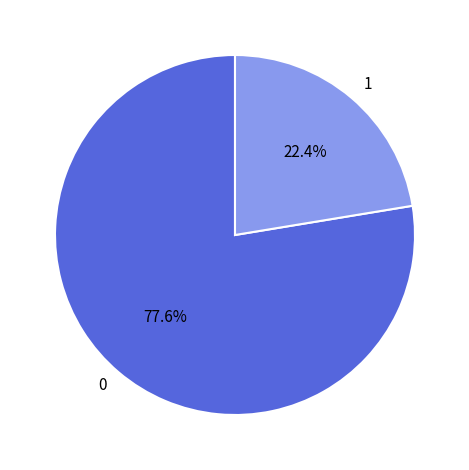

Rank the categories by value from lowest to highest.

1, 0